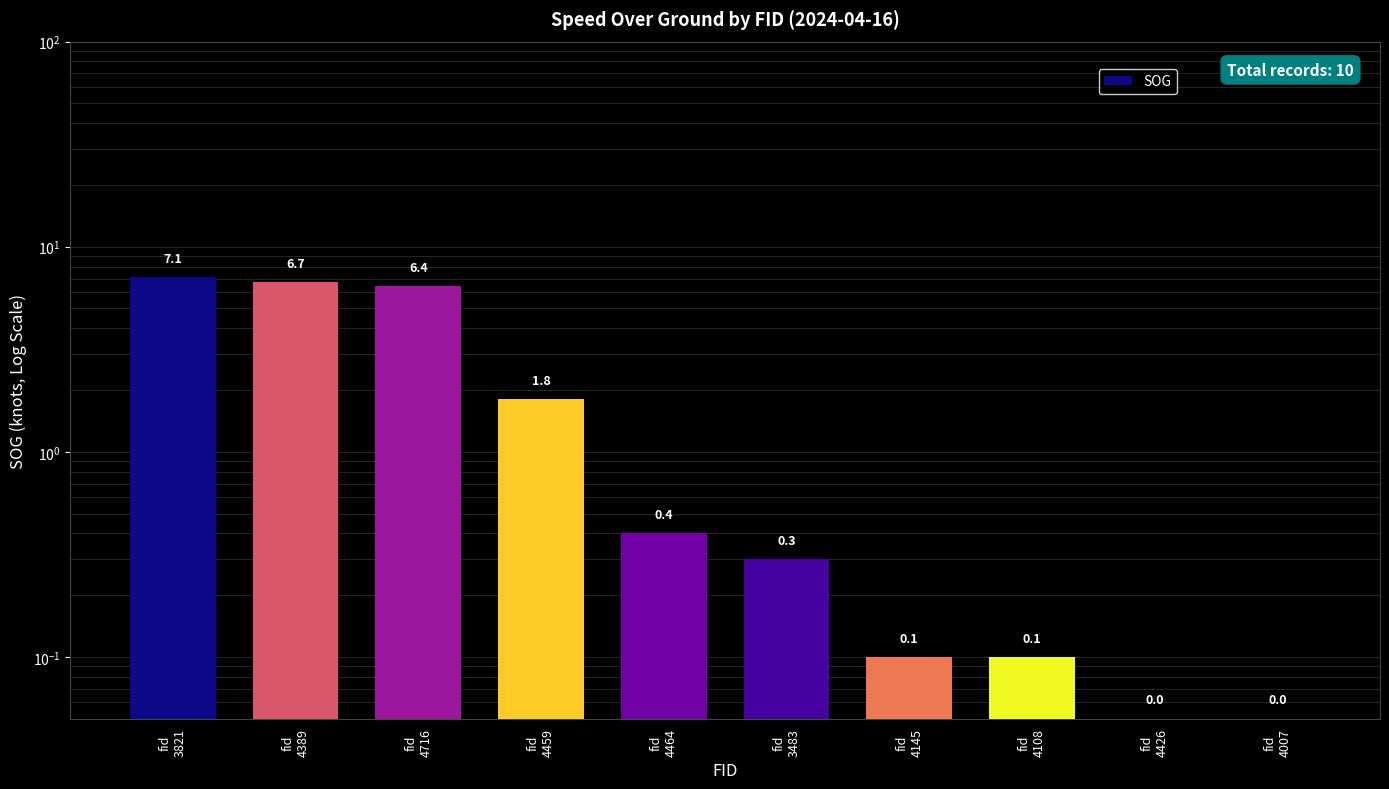

What is the value of the 2nd bar from the left?

6.7